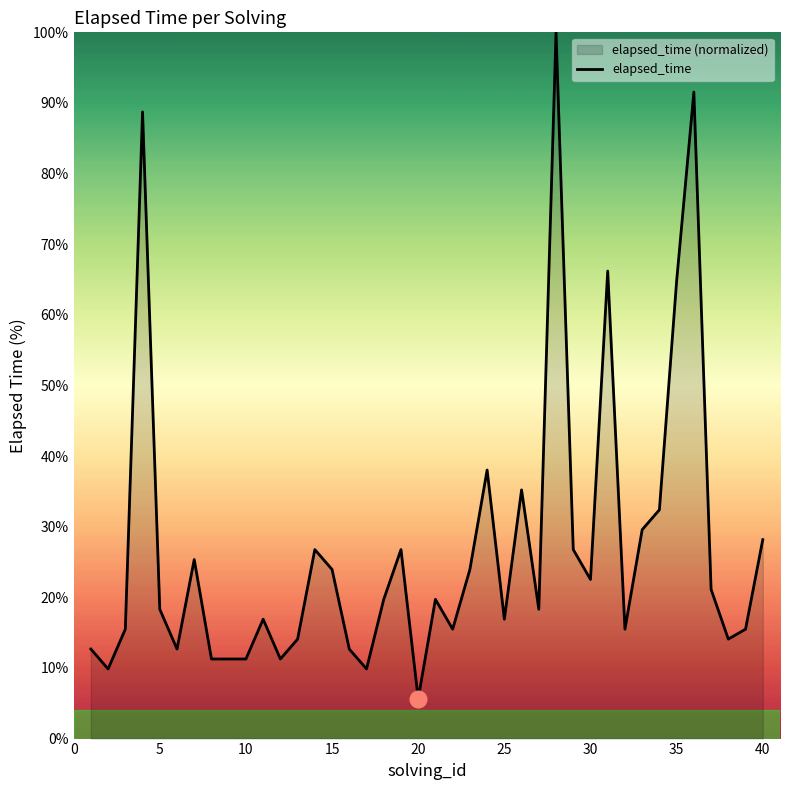

Is it true that the value at 10 is 11.3?

True